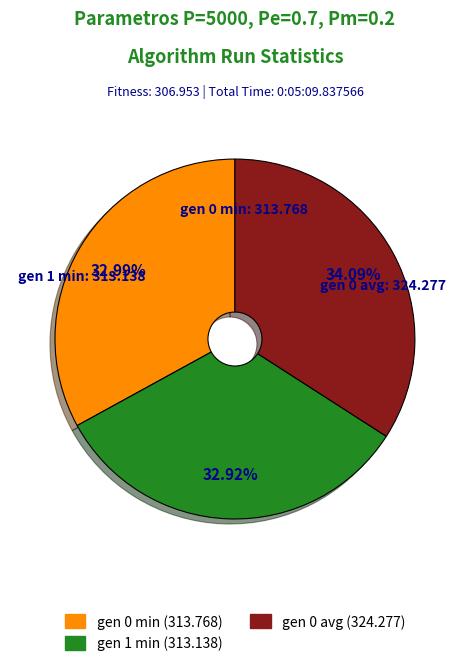

Which has a higher value, gen 0 avg or gen 0 min?

gen 0 avg